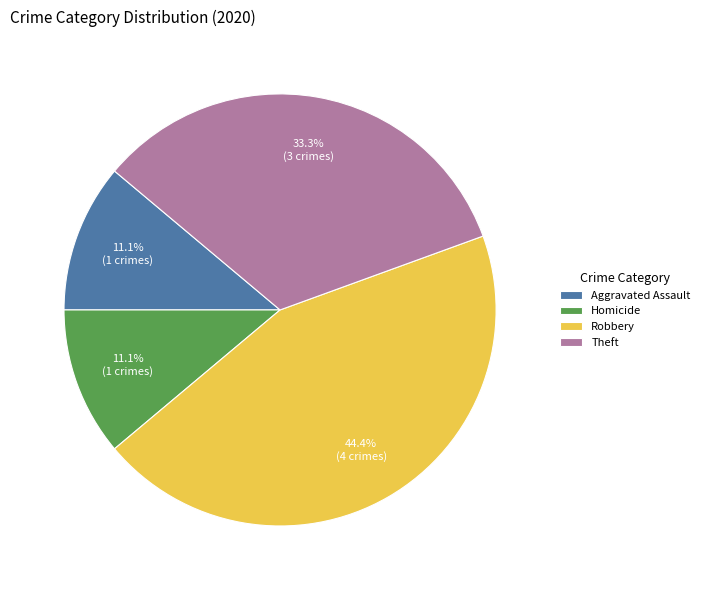

Is it true that Aggravated Assault is 26% of the pie?

False